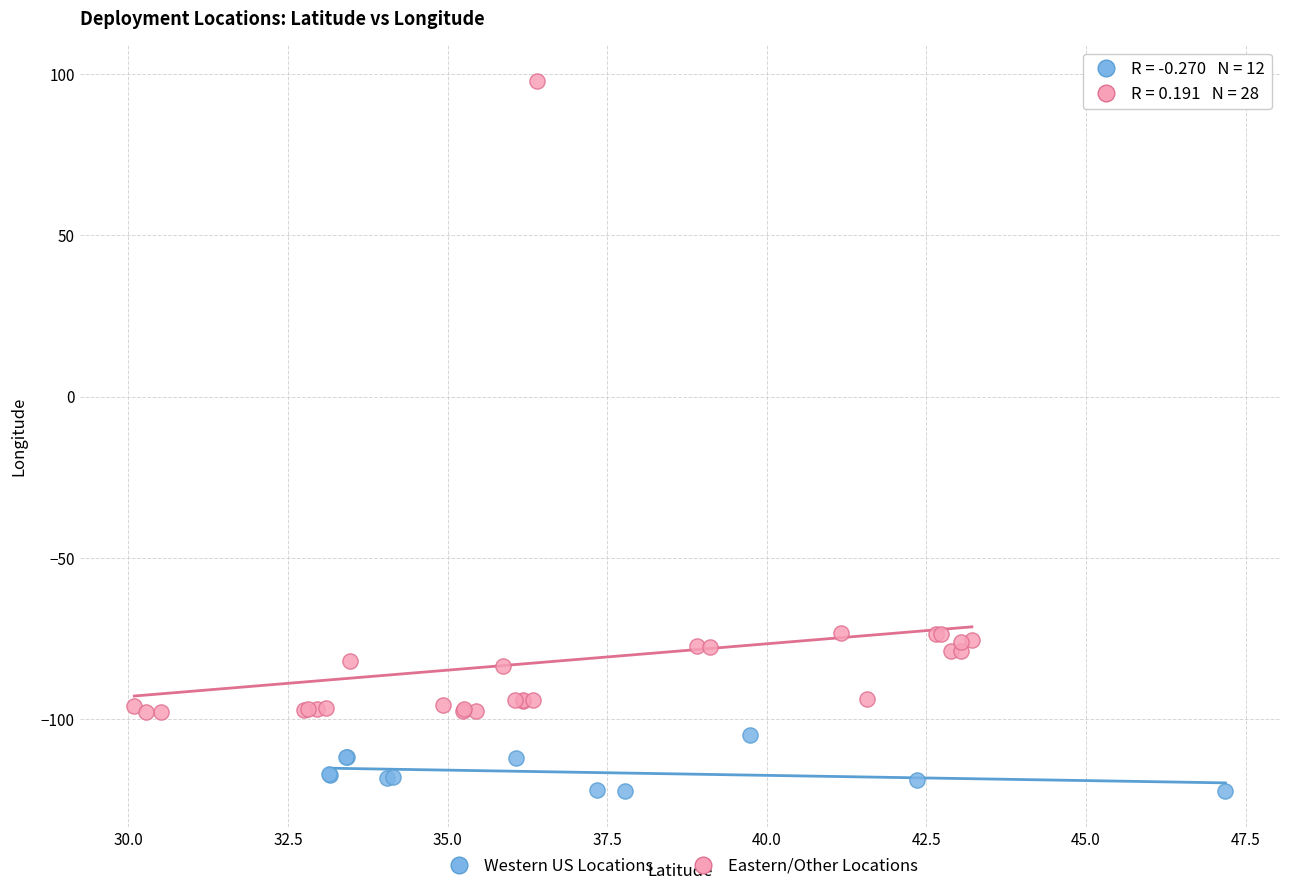

Which series contains the lowest Y value?

Western US Locations